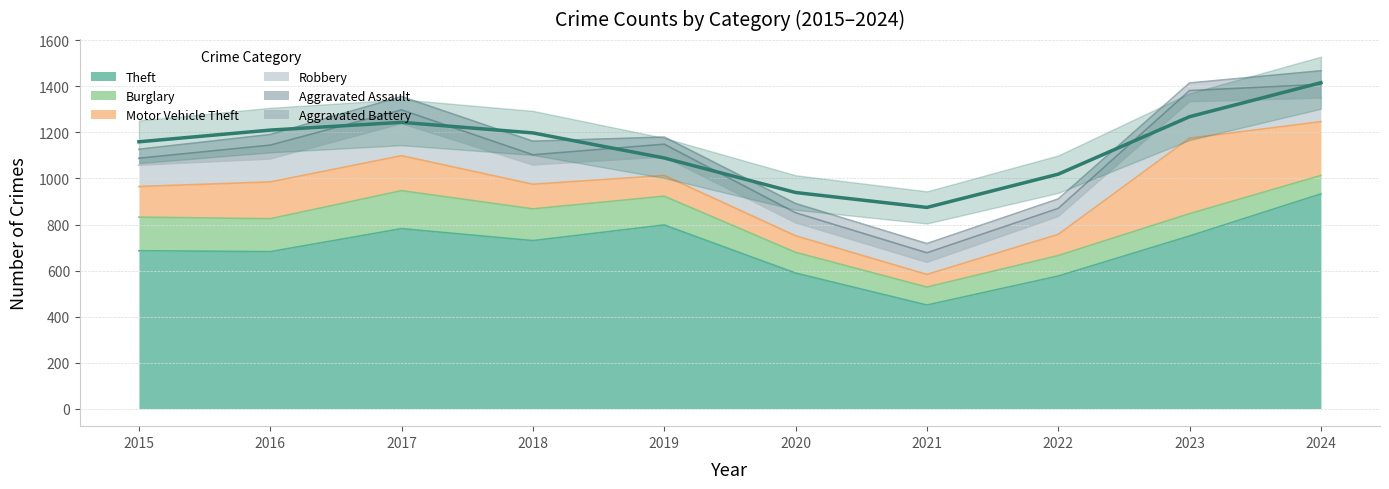

Reading right to left, extract all data points from this chart.

Theft: 933	750	576	450	589	798	730	782	682	686
Burglary: 80	97	89	78	90	125	138	165	143	146
Motor Vehicle Theft: 234	328	92	55	72	90	107	152	160	133
Robbery: 103	159	78	53	57	81	84	140	100	93
Aggravated Assault: 59	48	35	41	43	55	44	59	60	30
Aggravated Battery: 59	33	41	40	40	31	59	58	46	39